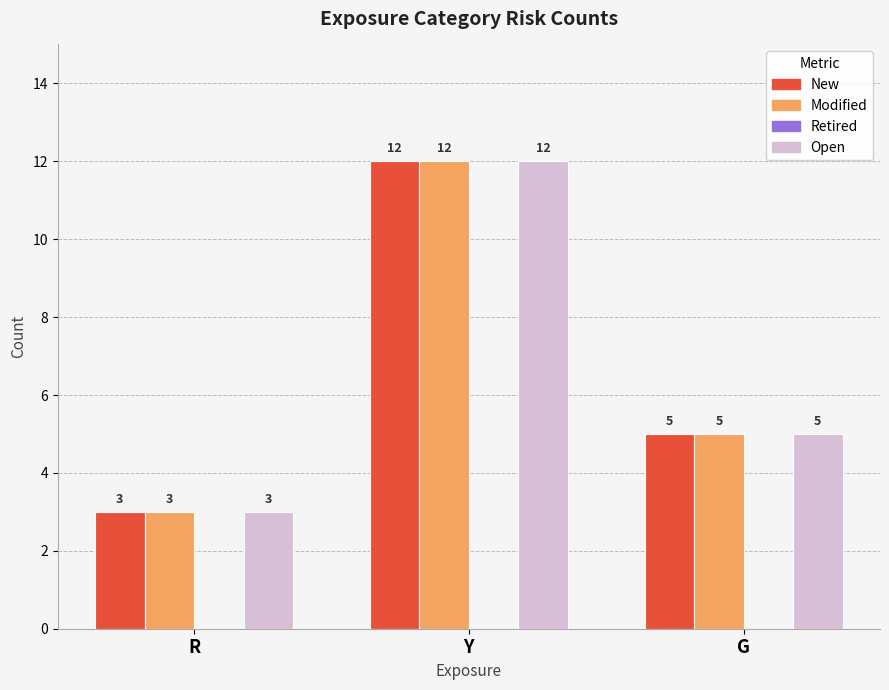

What is the total value across all series at R?

9